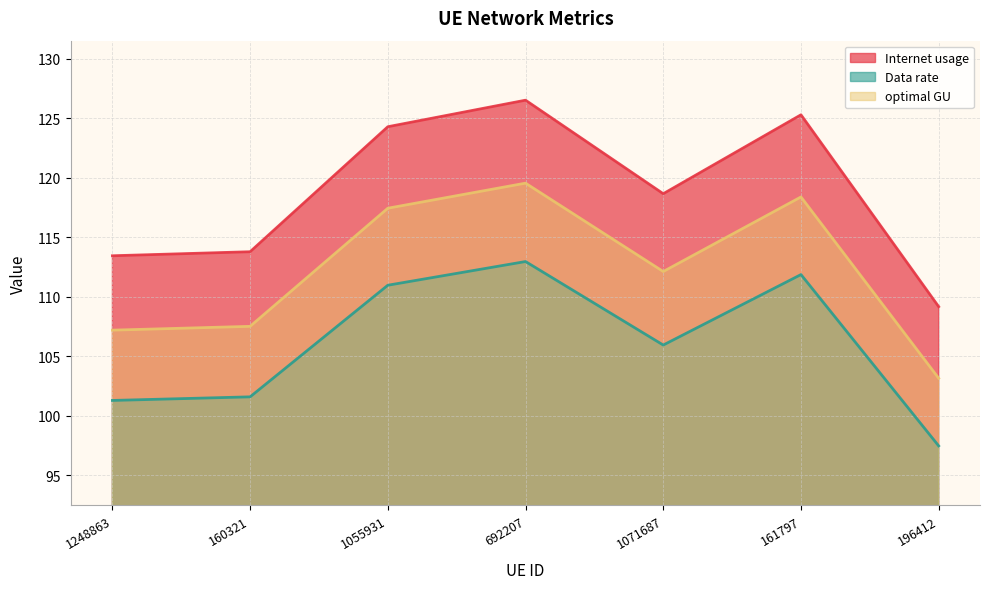

What is the maximum value shown in the chart?

126.5